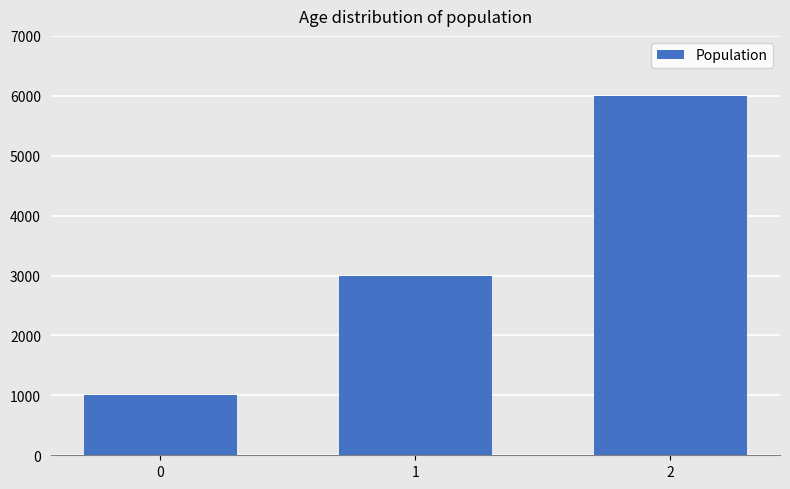

List the labels in order of value, smallest first.

0, 1, 2